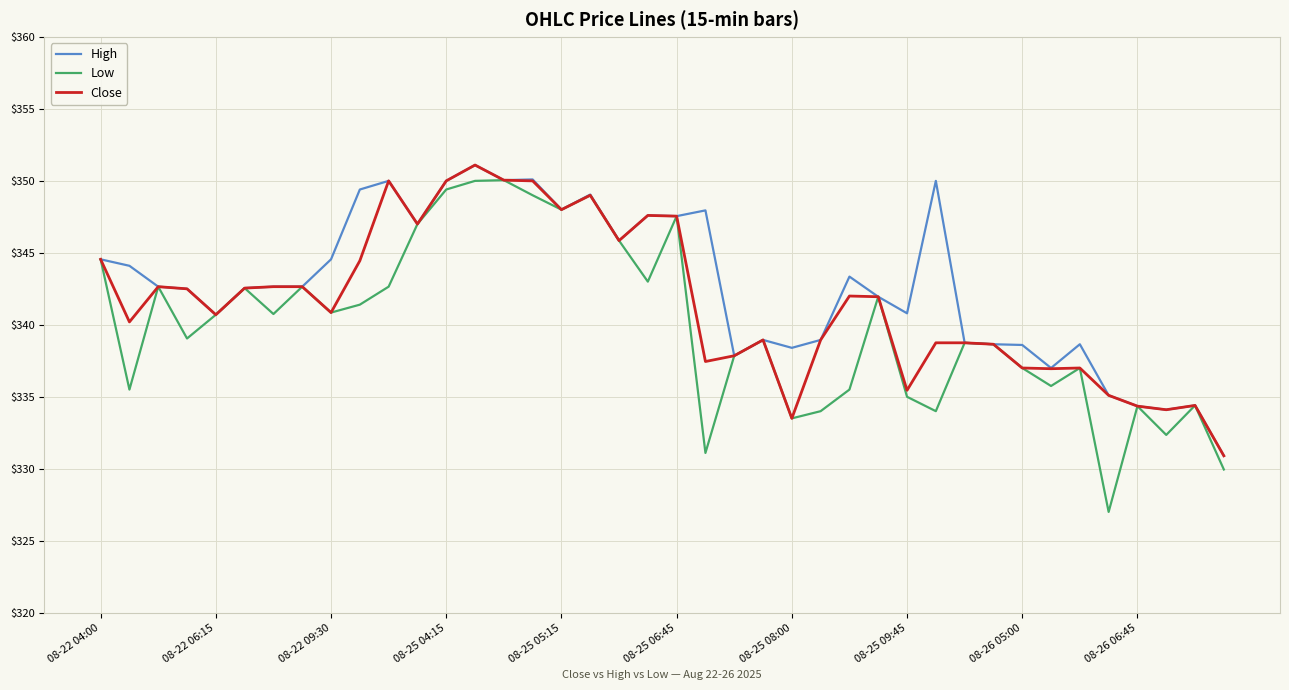

What is the average value of the Close series?

341.5